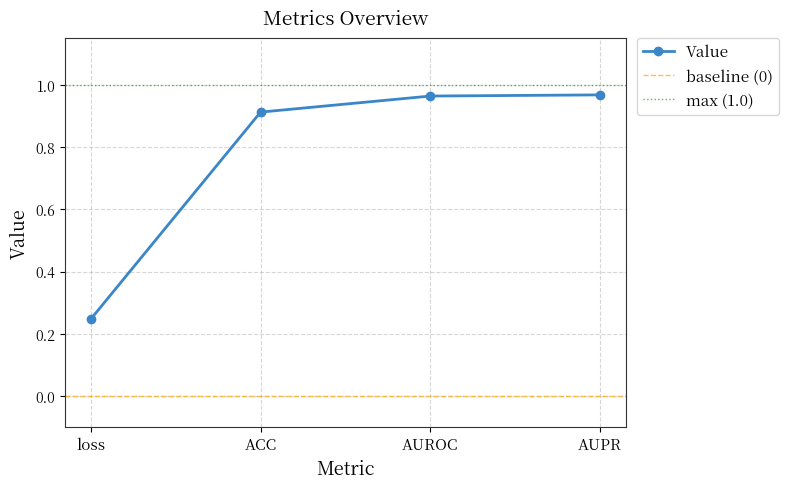

What is the label of the 3rd point from the right?

ACC